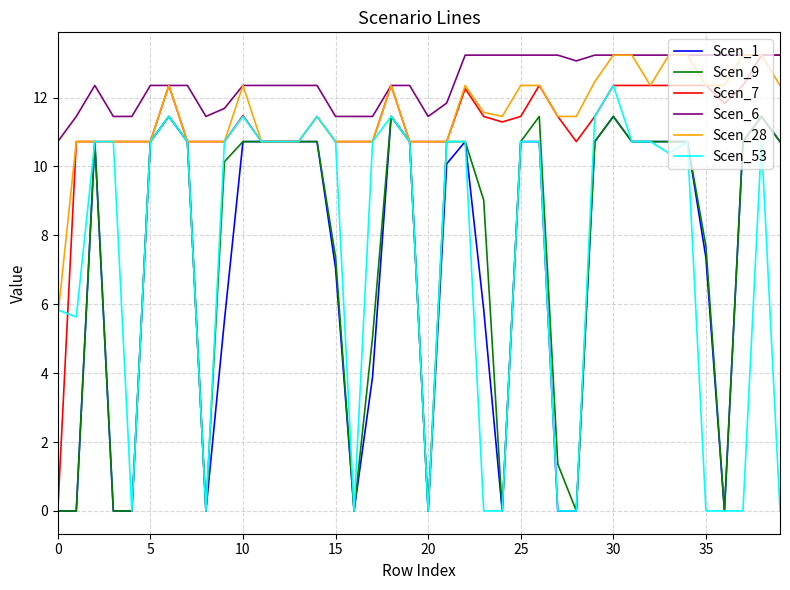

What is the highest value of the Scen_28 series?

13.2